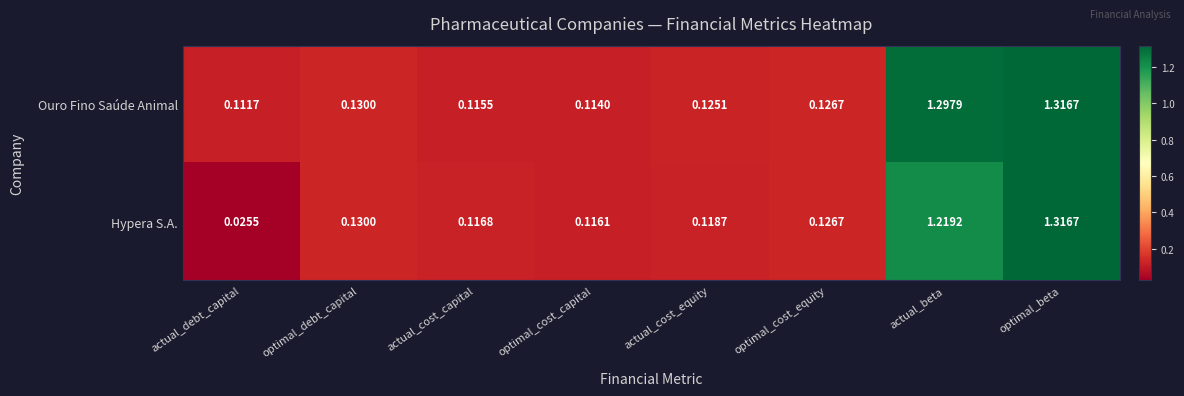

Which series has the largest total across all categories?

Ouro Fino Saúde Animal